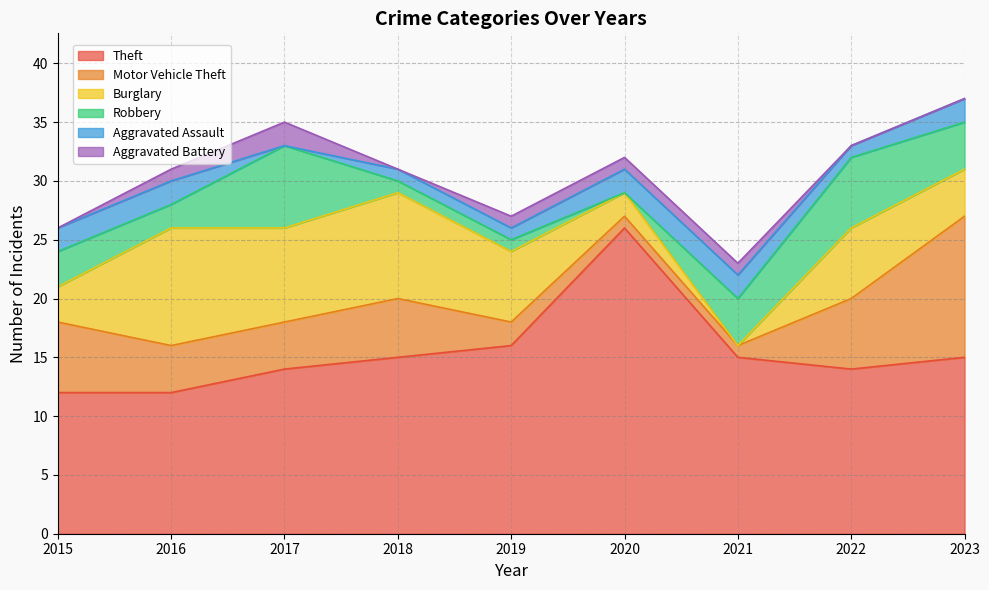

Reading left to right, transcribe all the data shown in this chart.

Theft: 12	12	14	15	16	26	15	14	15
Motor Vehicle Theft: 6	4	4	5	2	1	1	6	12
Burglary: 3	10	8	9	6	2	0	6	4
Robbery: 3	2	7	1	1	0	4	6	4
Aggravated Assault: 2	2	0	1	1	2	2	1	2
Aggravated Battery: 0	1	2	0	1	1	1	0	0